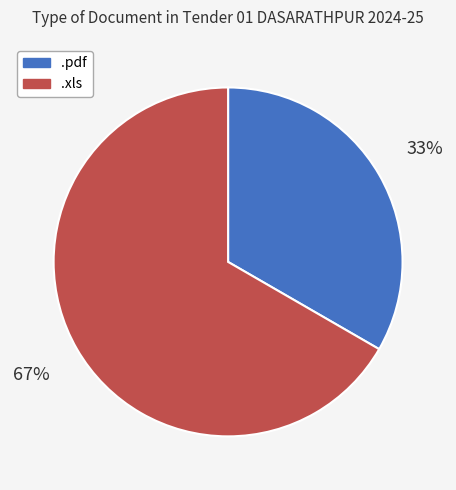

Rank the categories by value from lowest to highest.

.pdf, .xls